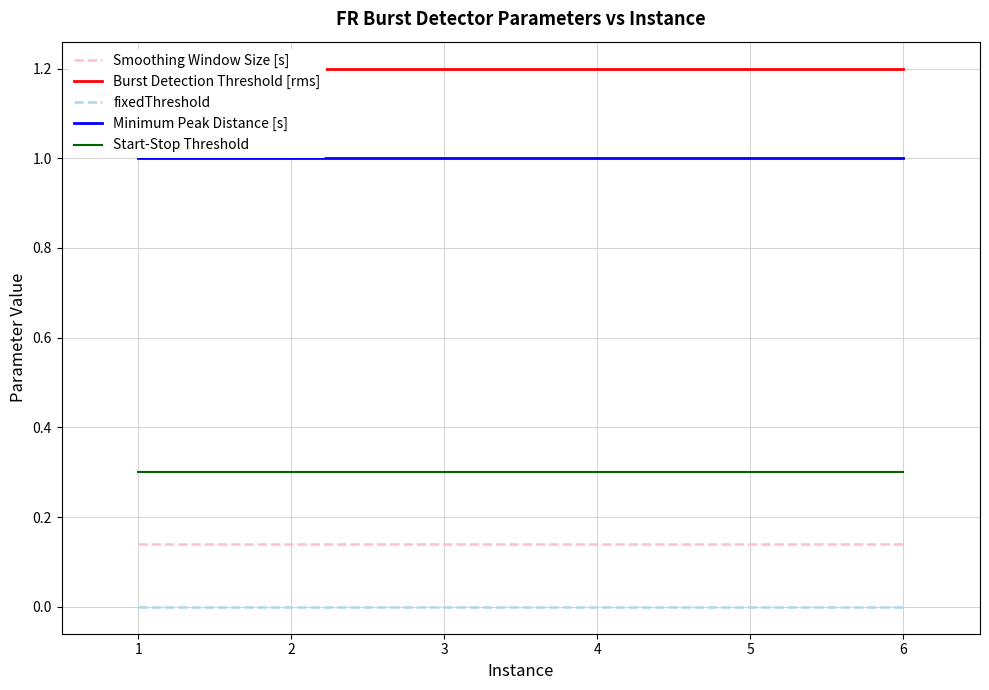

The fixedThreshold series shows 0.0 at 1. True or false?

True